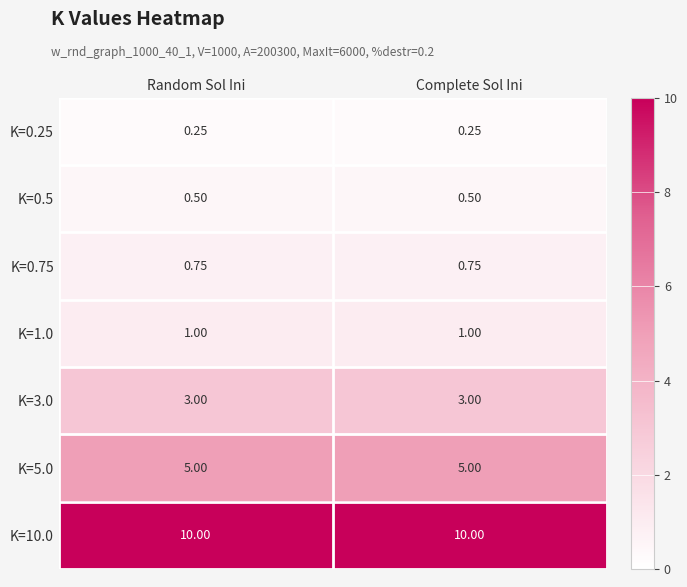

Is the value of K=3.0 at Random Sol Ini greater than the value of K=10.0 at Random Sol Ini?

No